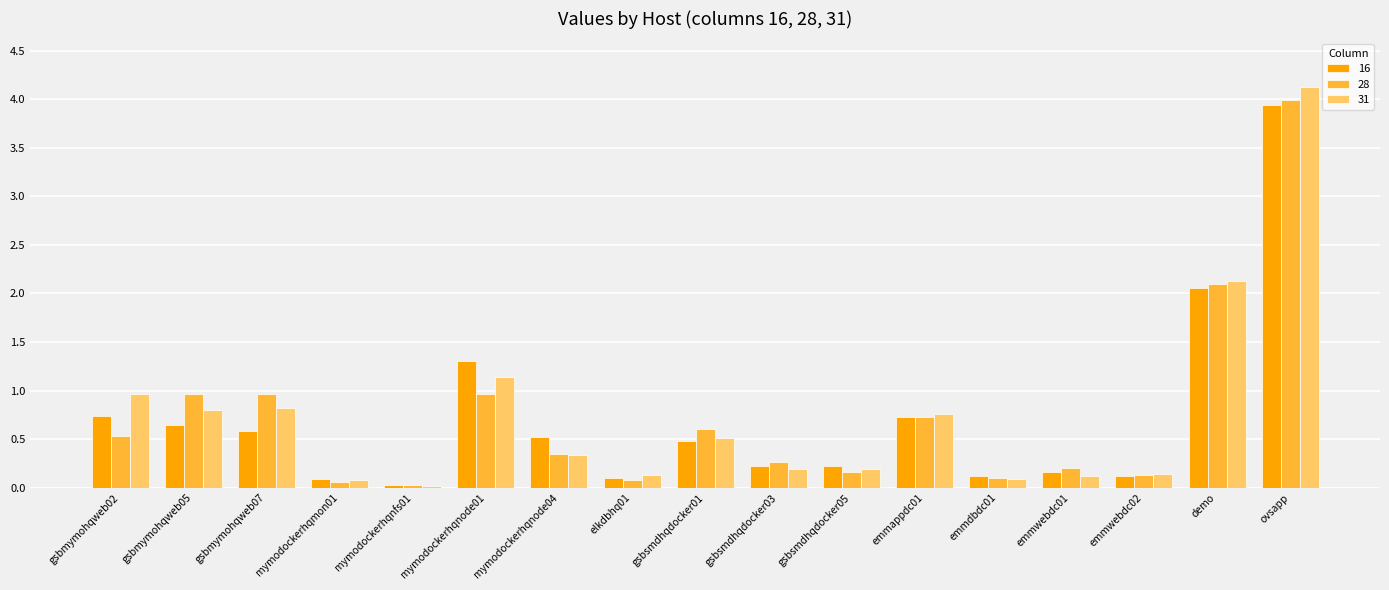

The 31 series shows 2.8 at demo. True or false?

False